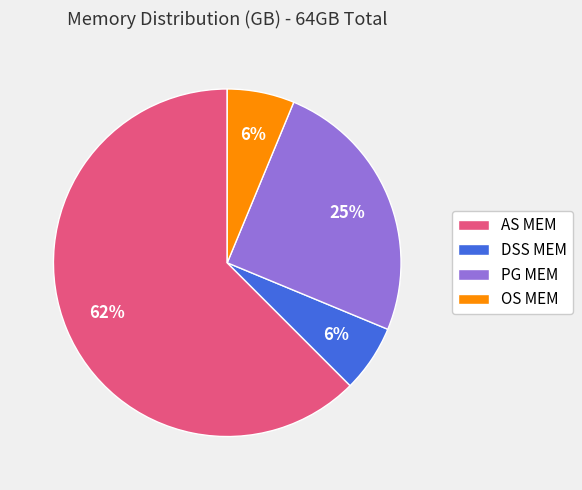

Does any single category account for the majority?

Yes